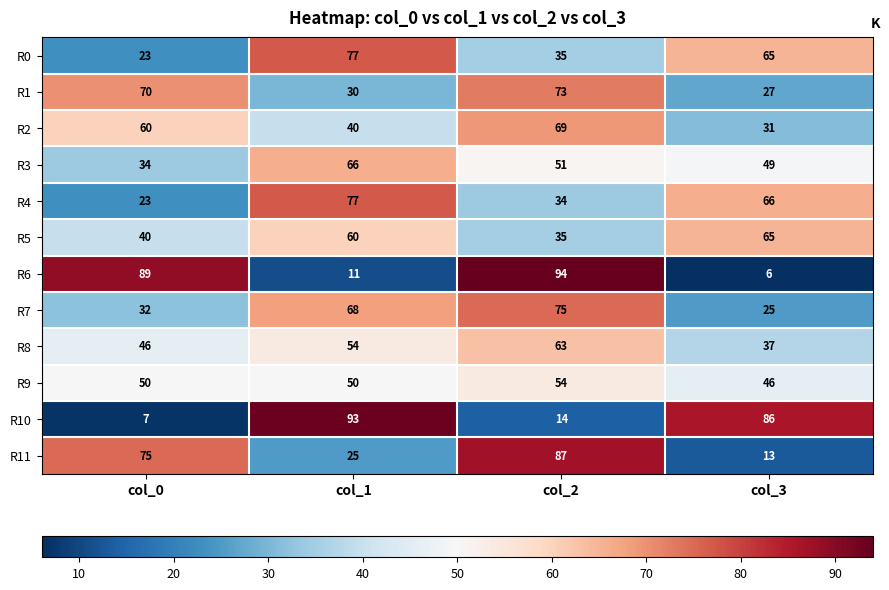

What is the difference between the maximum and second lowest values in the R3 series?

17